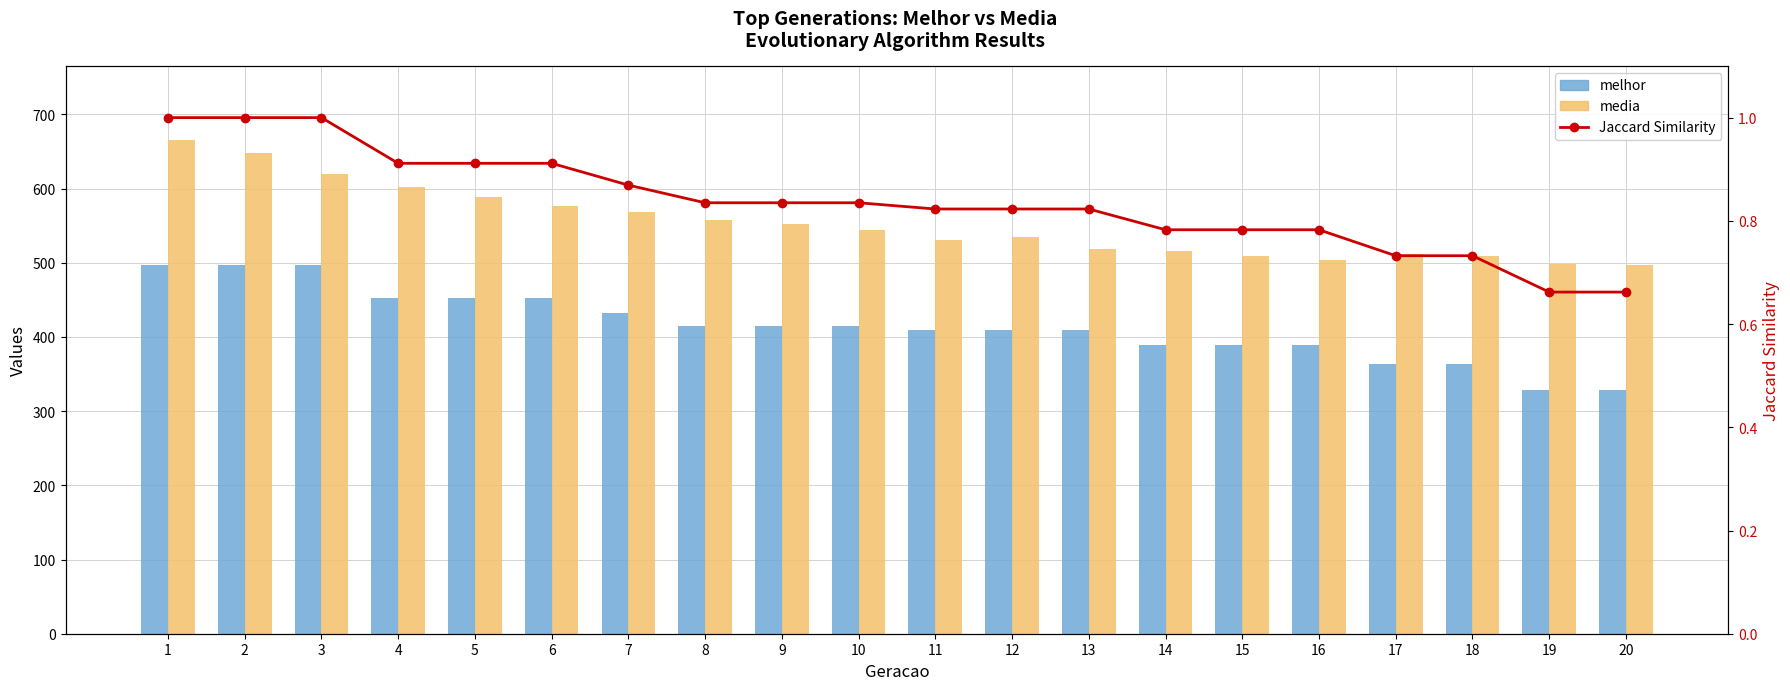

Is it true that Jaccard Similarity equals 0.9 at 7?

True